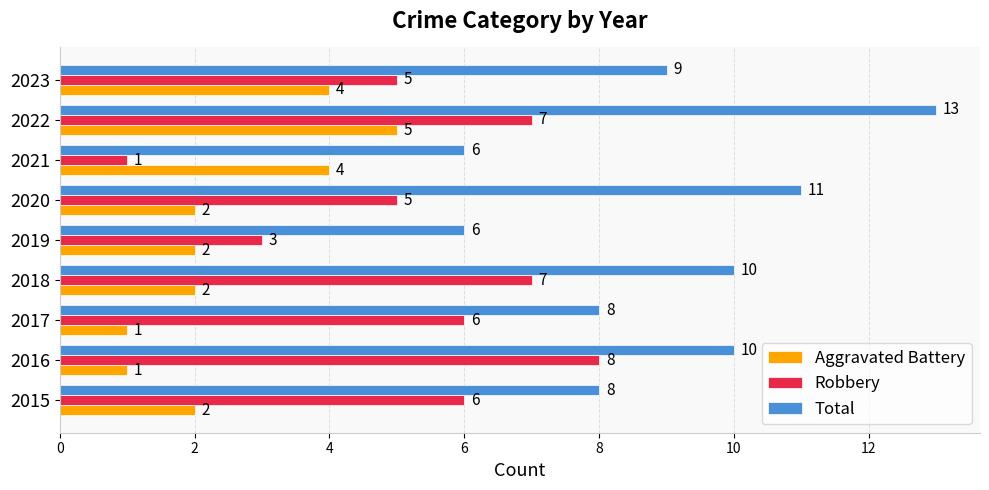

What is the maximum value for Robbery?

8